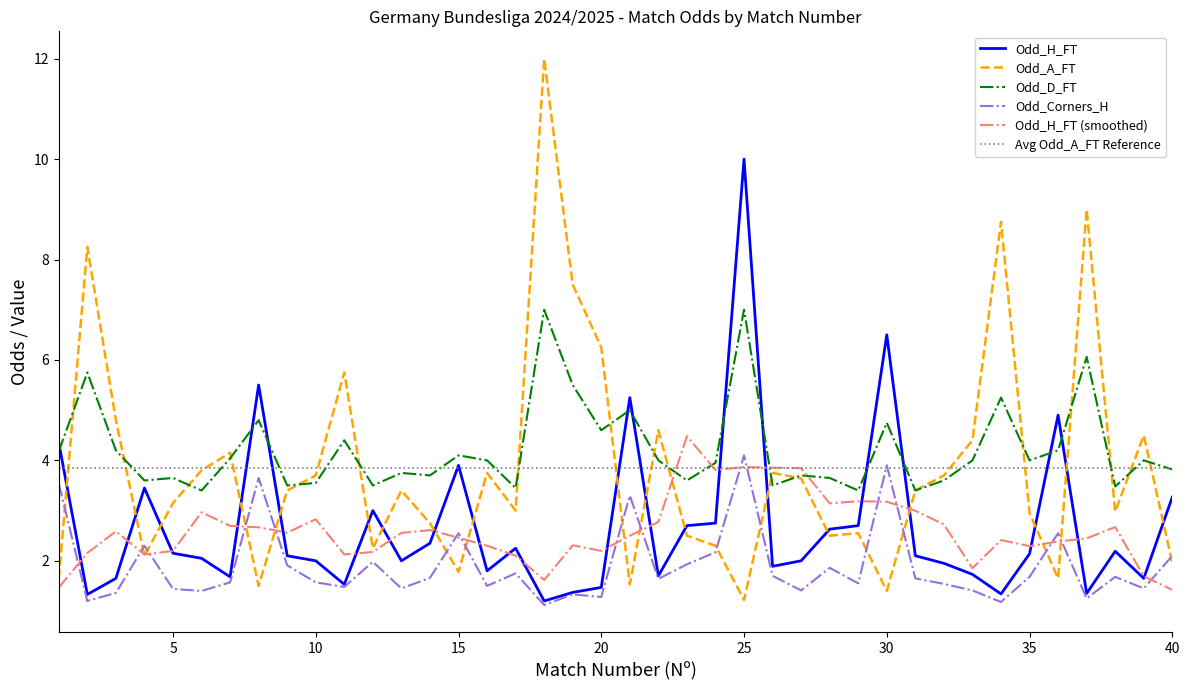

True or false: Avg Odd_A_FT Reference and Odd_H_FT (smoothed) intersect in this chart.

True